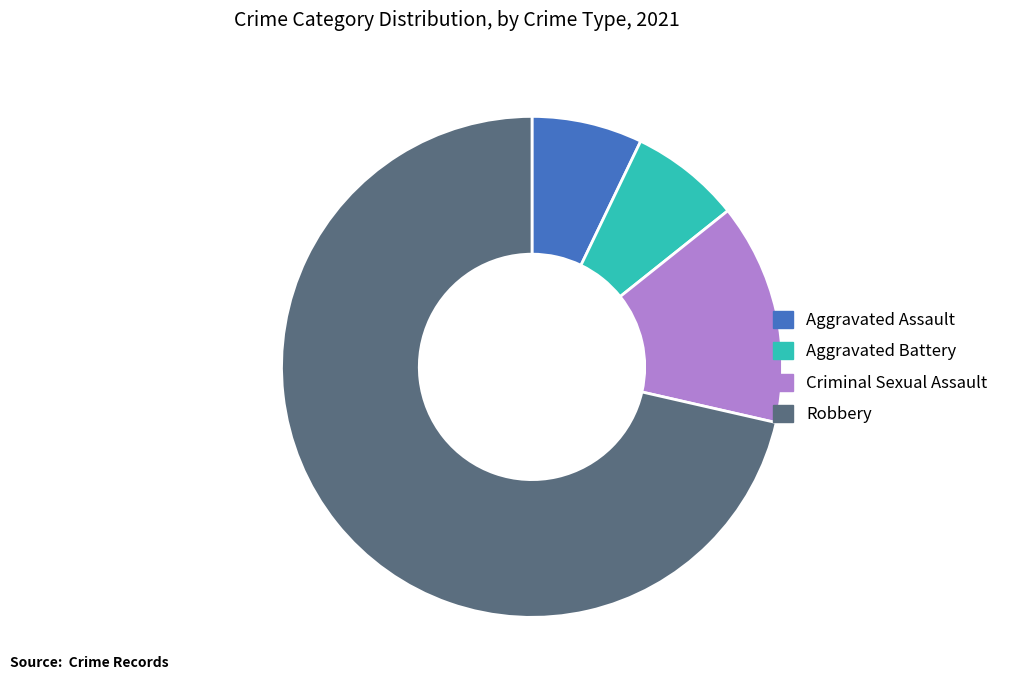

What is the majority slice?

Robbery